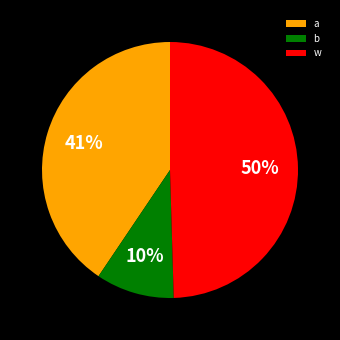

What is the smallest slice in the pie chart?

b